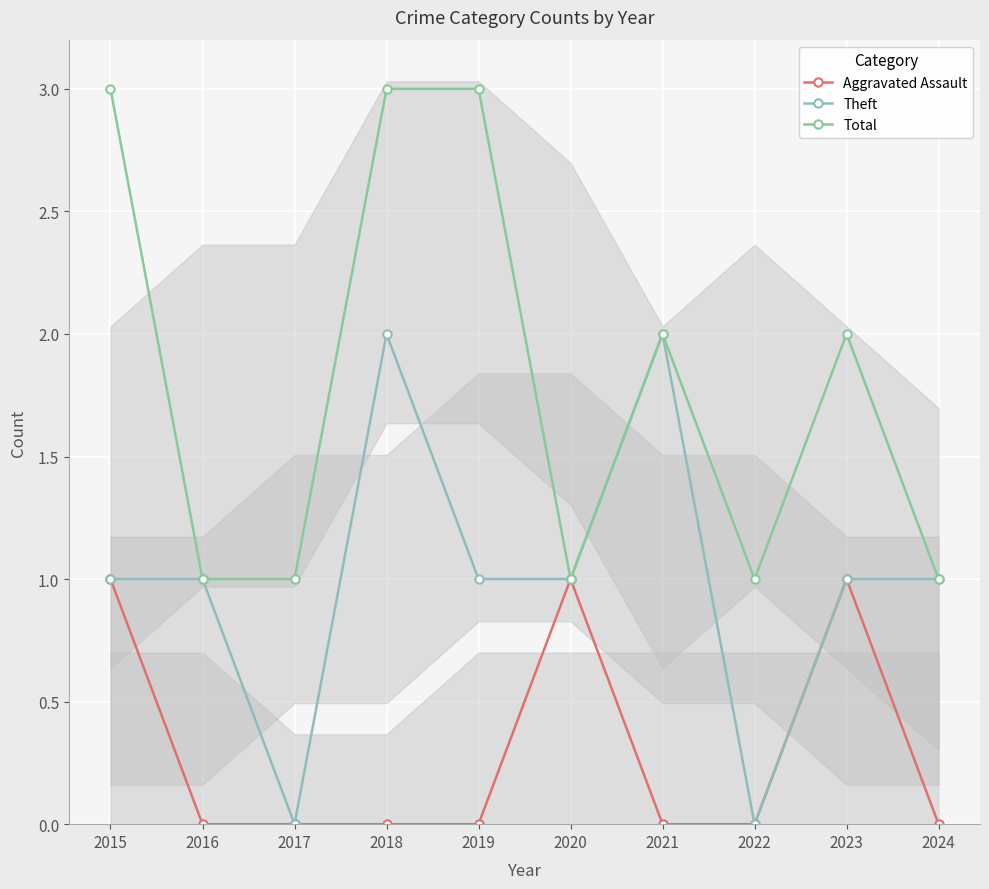

What are all the series names shown in the legend?

Aggravated Assault, Theft, Total